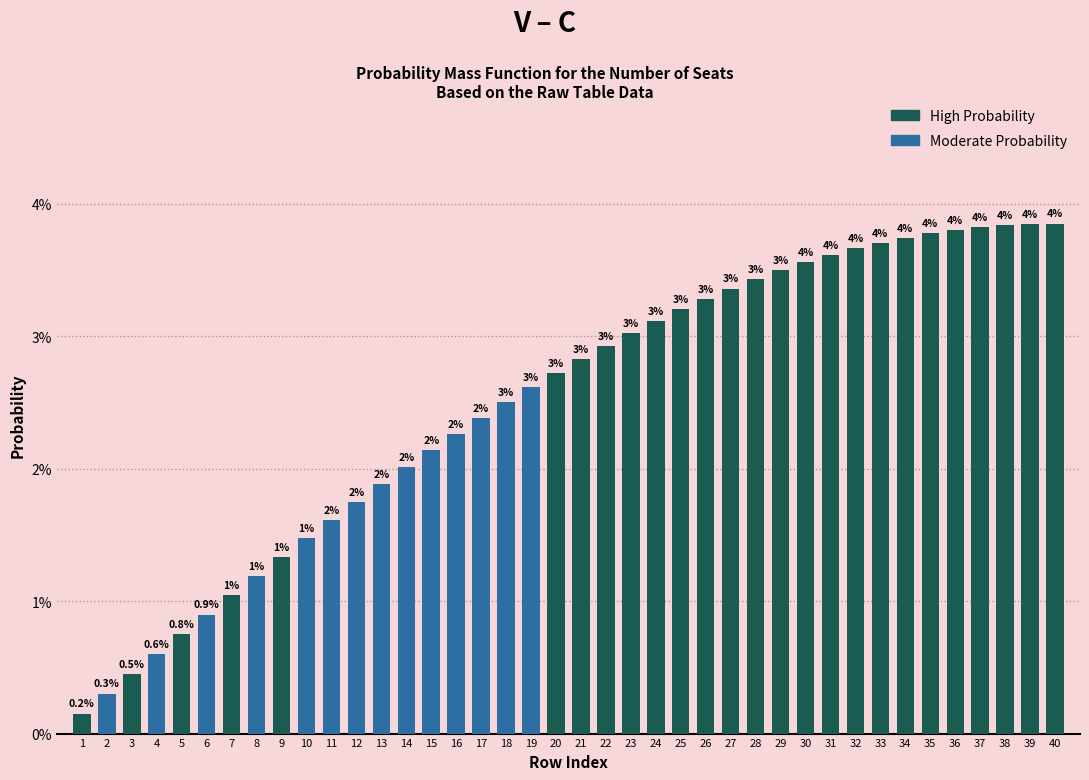

Are the bars horizontal?

No